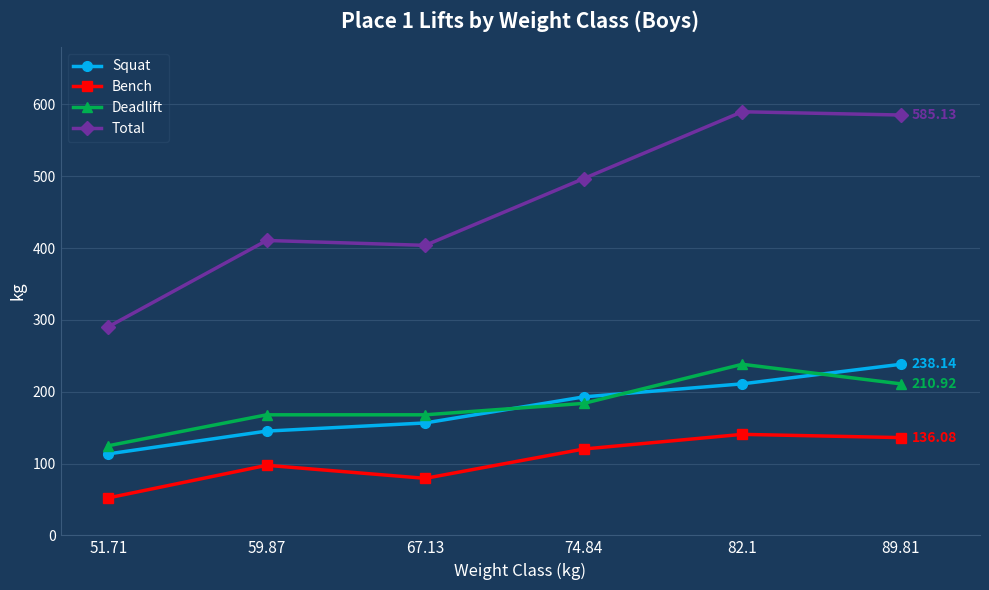

What is the sum of all Deadlift values?

1093.2